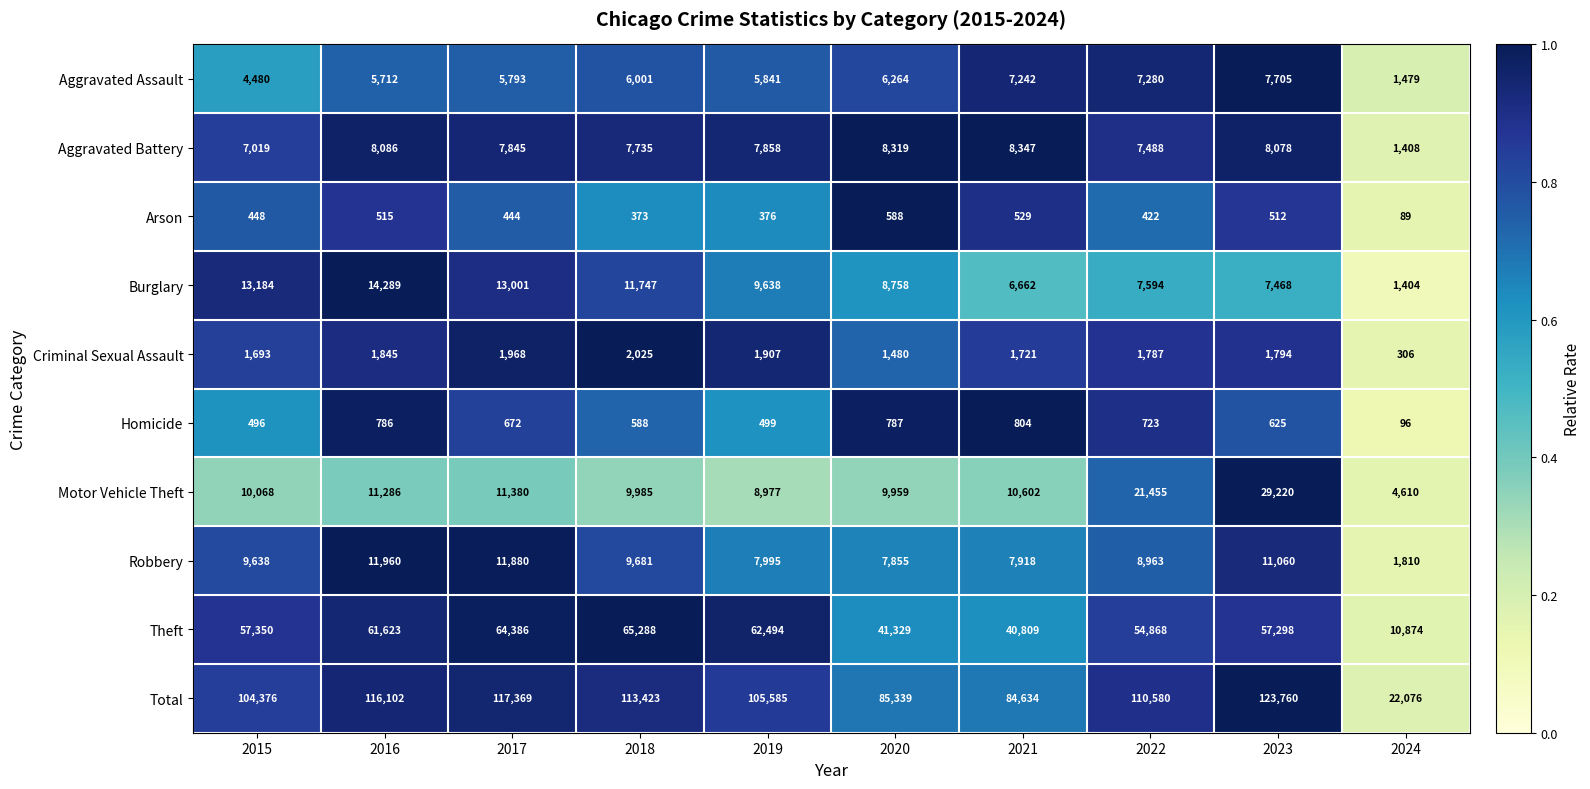

Count the number of data series in this chart.

10